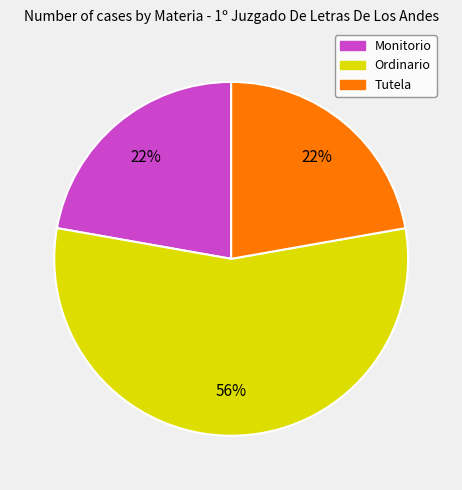

Approximately how many times larger is the value at Tutela compared to Ordinario?

0.4